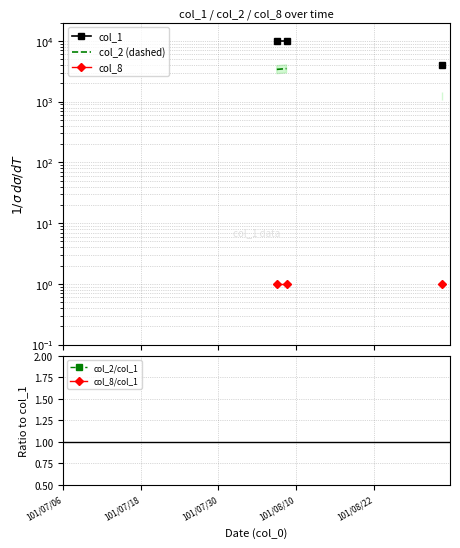

How many lines are shown in the chart?

5